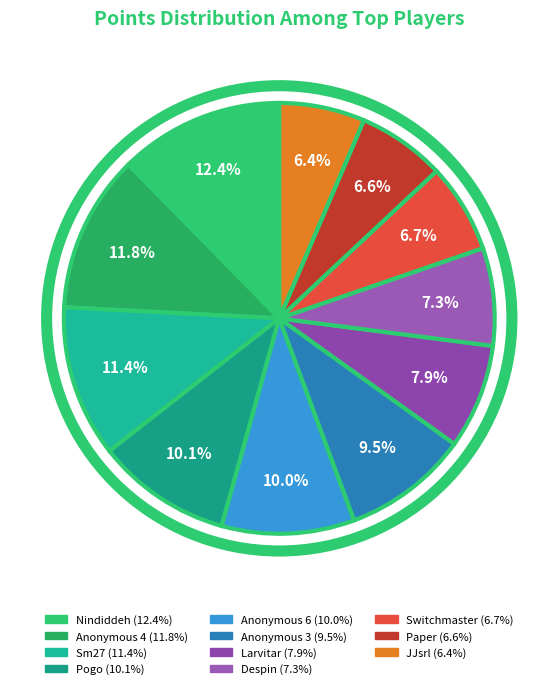

The Switchmaster slice represents 7% of the pie. True or false?

True